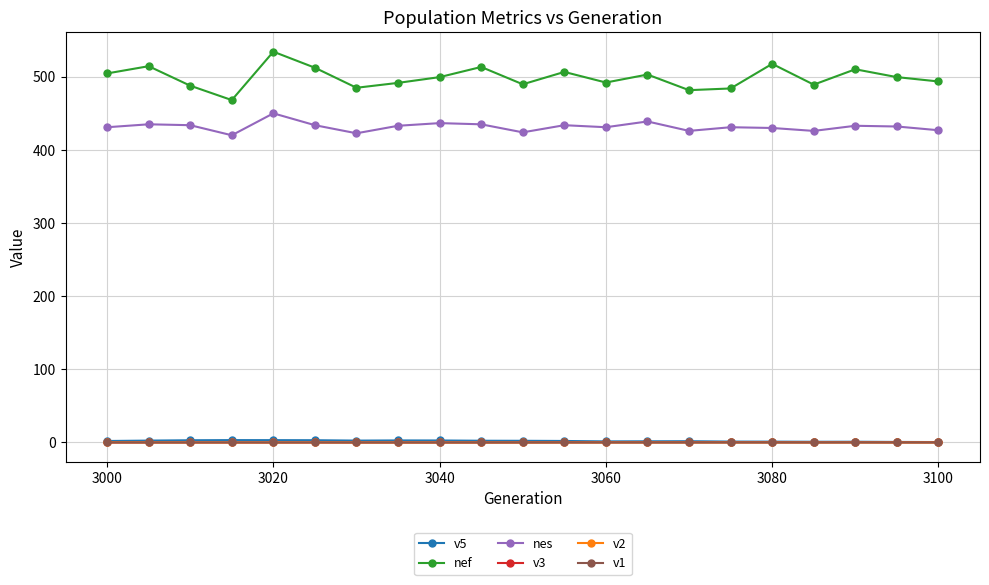

At how many categories does at least one series exceed 9?

21